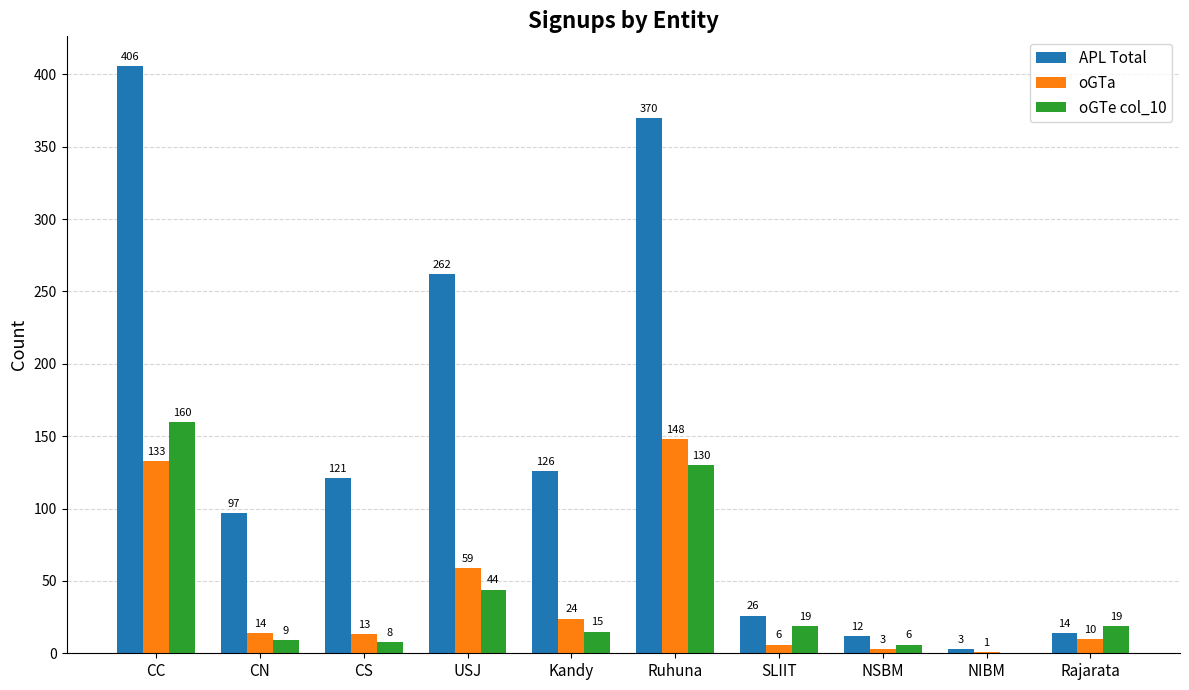

How many data points does each series have?

10